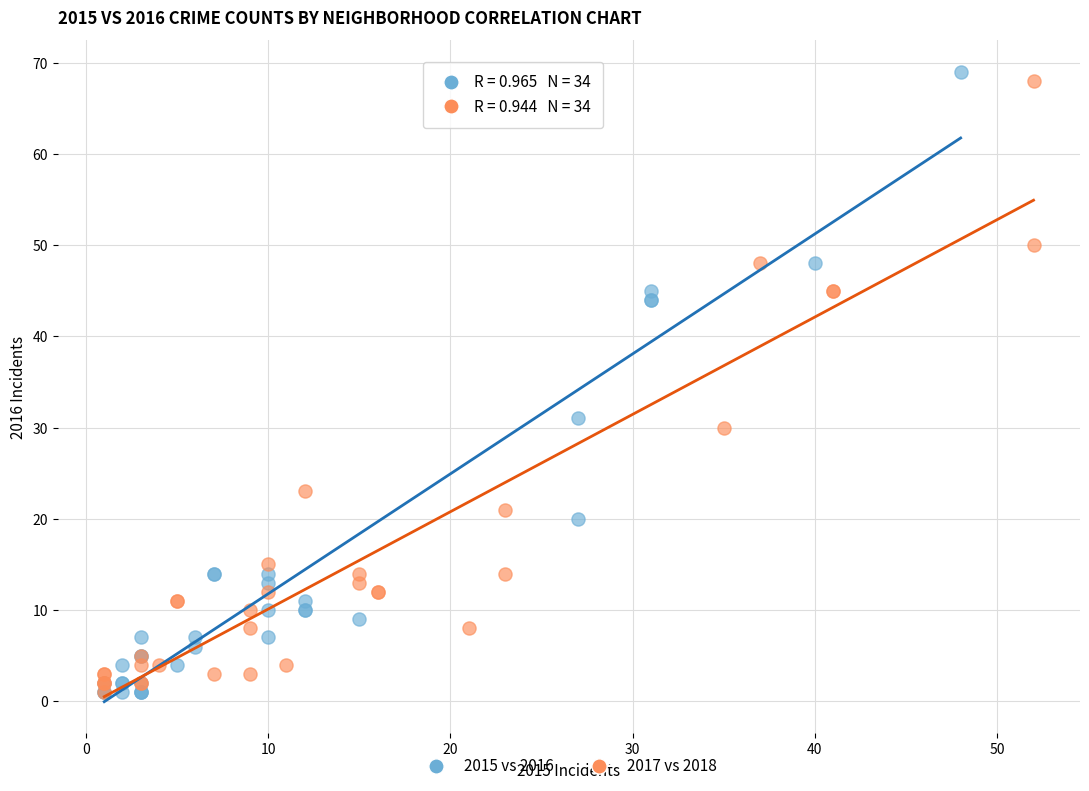

What are all the series names shown in the legend?

2015 vs 2016, 2017 vs 2018